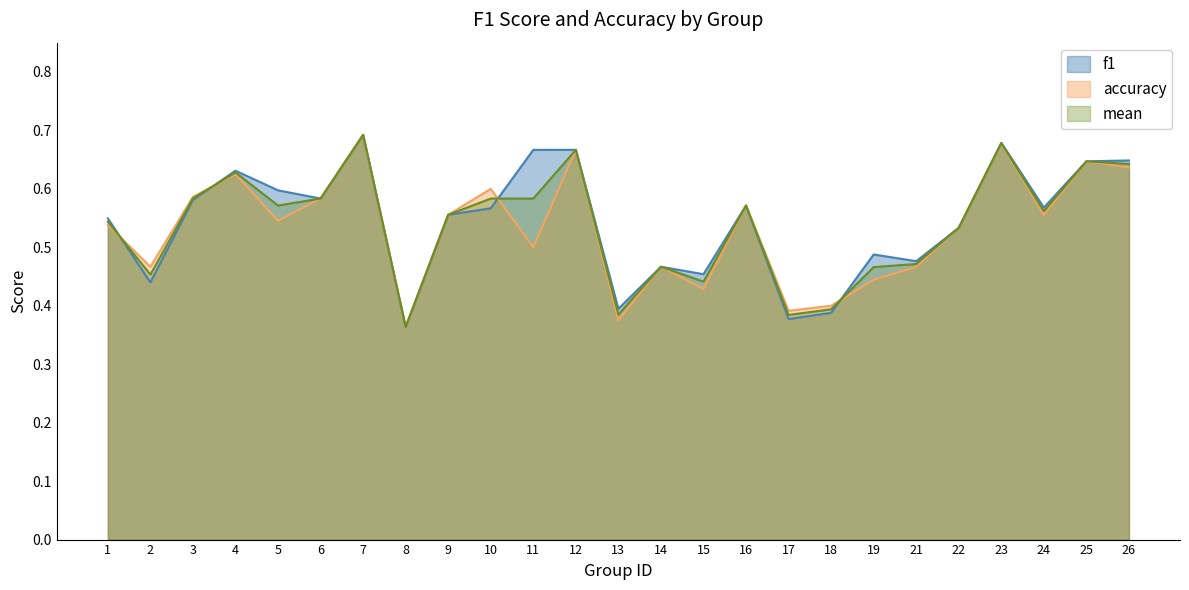

The value of accuracy at 26 is 0.2. True or false?

False